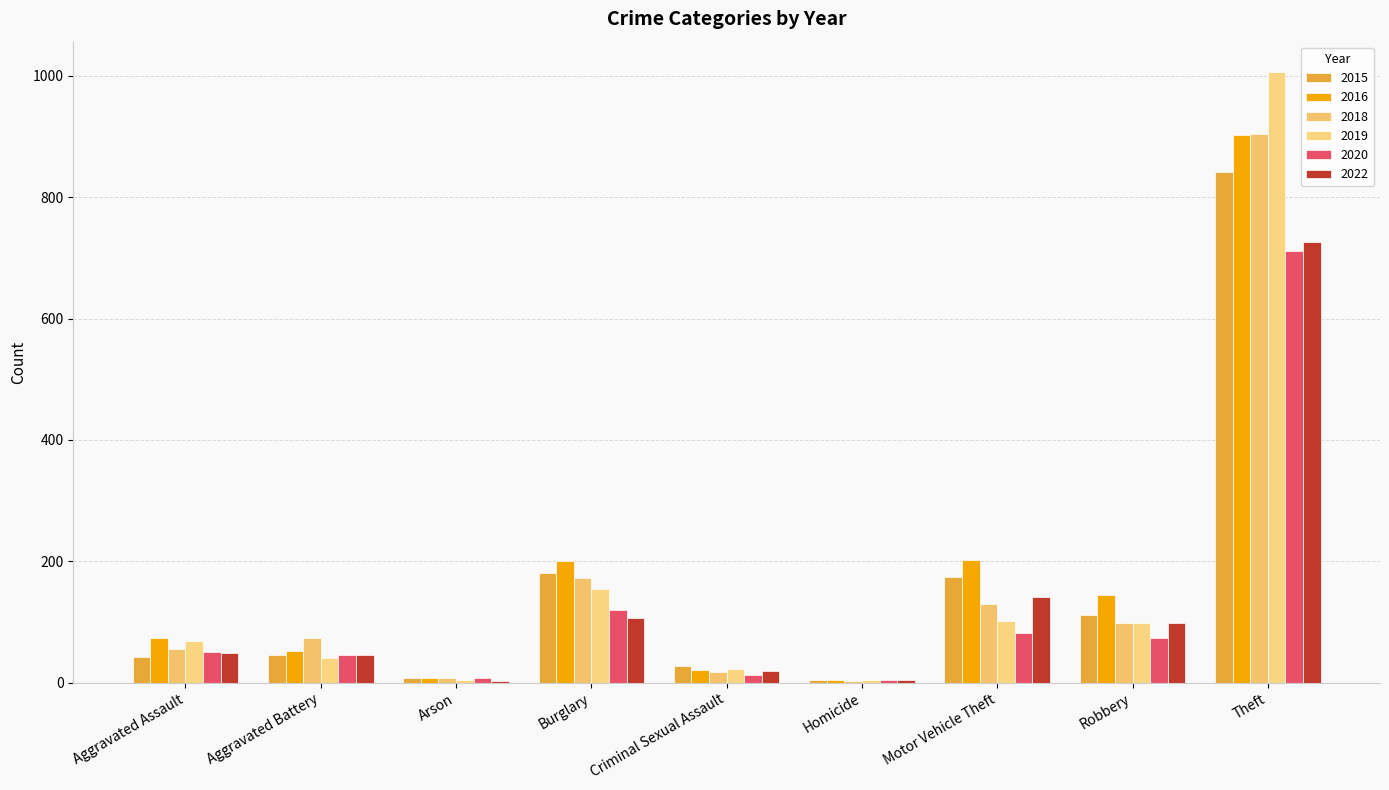

What is the approximate value of 2019 at Criminal Sexual Assault, to the nearest 10?

20